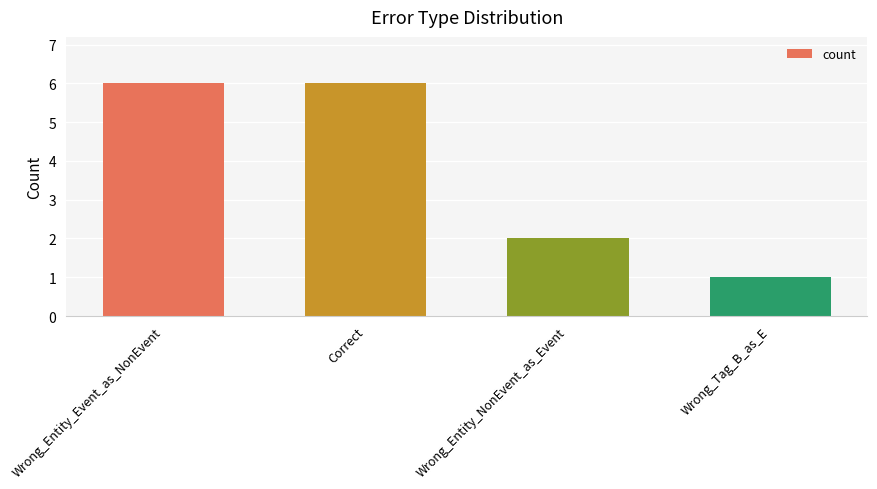

Reading right to left, transcribe all the data shown in this chart.

Wrong_Tag_B_as_E=1	Wrong_Entity_NonEvent_as_Event=2	Correct=6	Wrong_Entity_Event_as_NonEvent=6